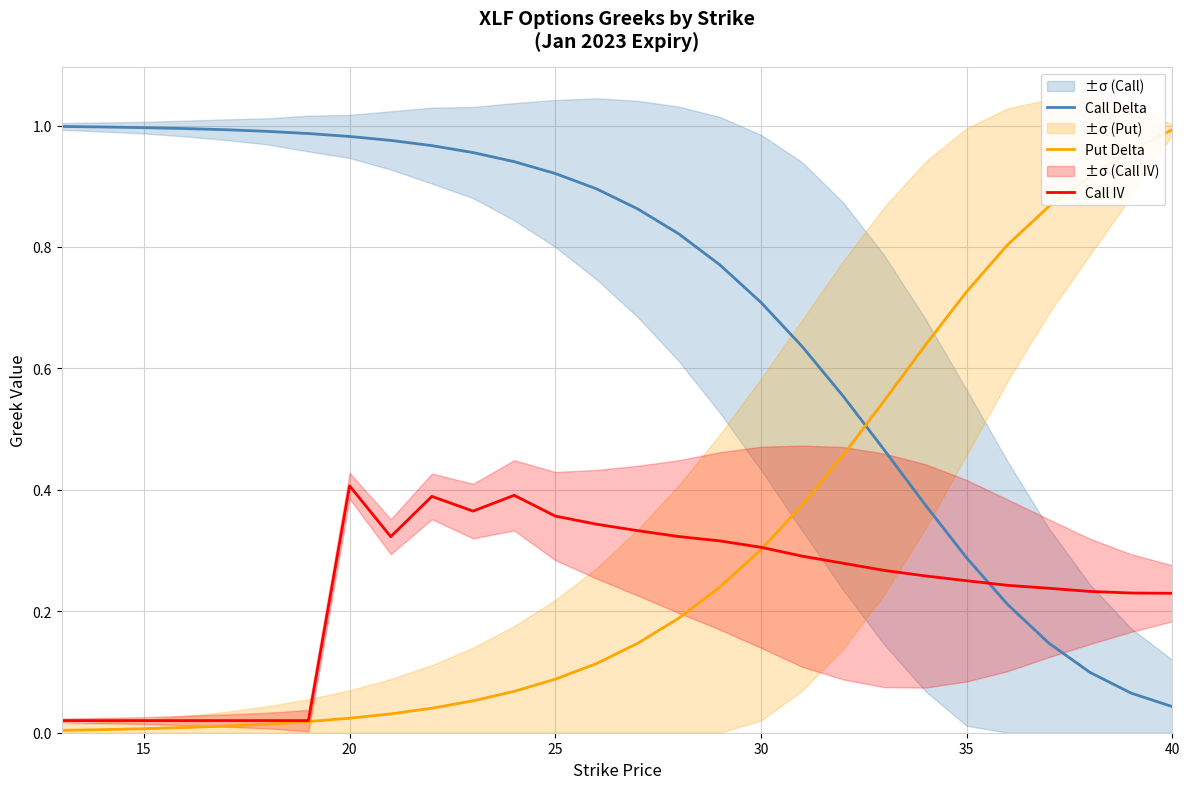

What is the difference between the second highest and second lowest values in the Put Delta series?

1.0